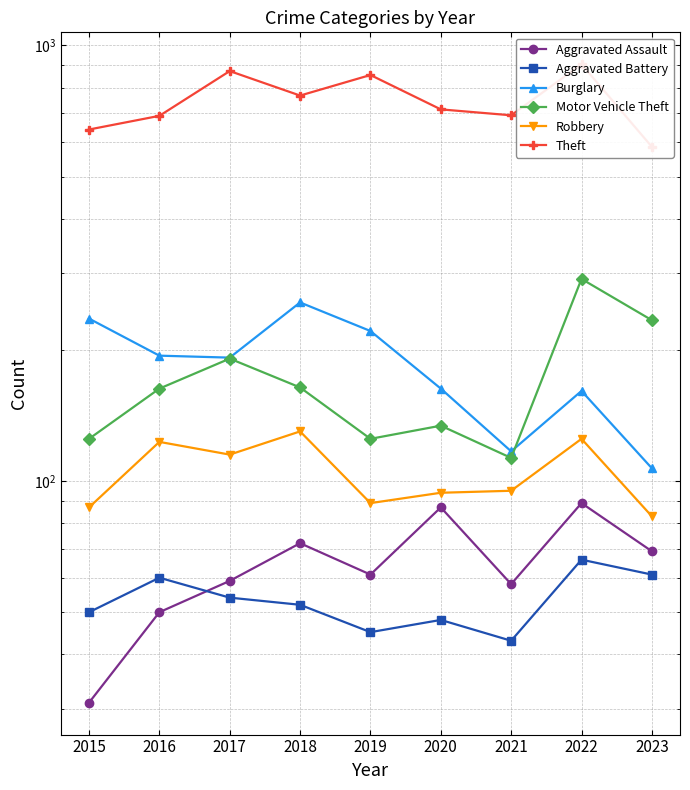

Which series has the largest range (max minus min)?

Theft